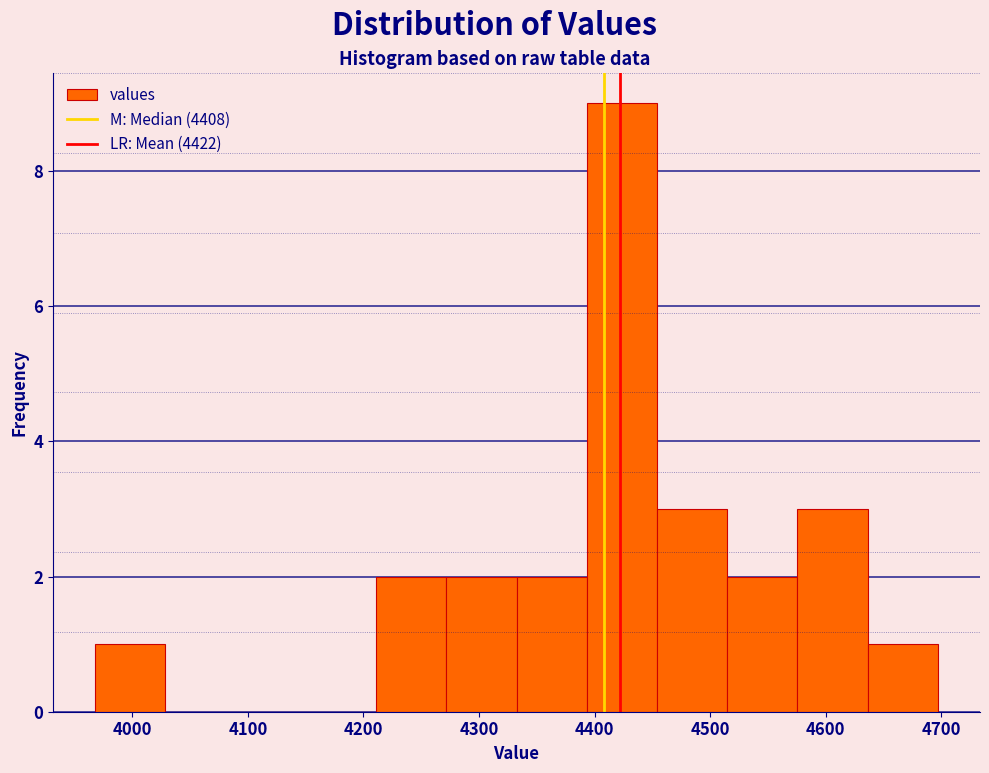

Reading left to right, list every bar in this chart as the range it spans on the x-axis followed by its height. Neither the bar edges nor the heights are printed on the chart, so give them approximately, as read against the axes.

3970 to 4030: 1
4030 to 4090: 0
4090 to 4150: 0
4150 to 4210: 0
4210 to 4270: 2
4270 to 4330: 2
4330 to 4390: 2
4390 to 4450: 9
4450 to 4510: 3
4510 to 4580: 2
4580 to 4640: 3
4640 to 4700: 1